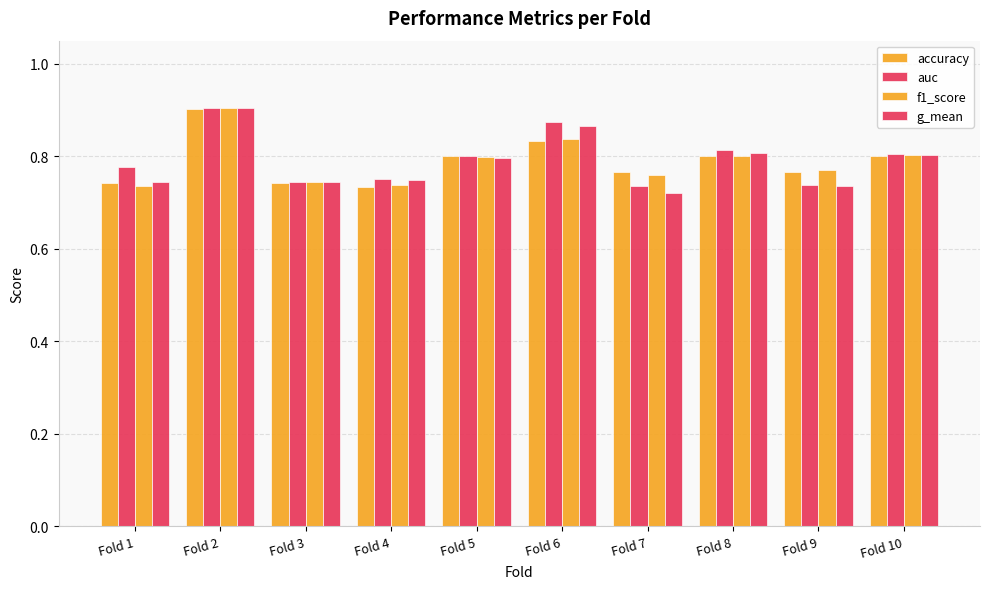

Where is accuracy nearest to the value 0?

Fold 4